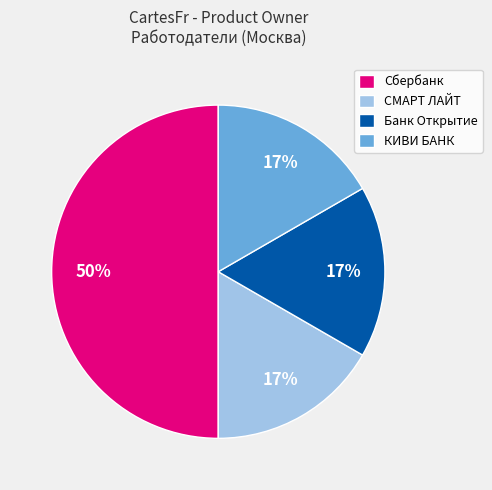

What percentage is the КИВИ БАНК slice, to the nearest percent?

17%